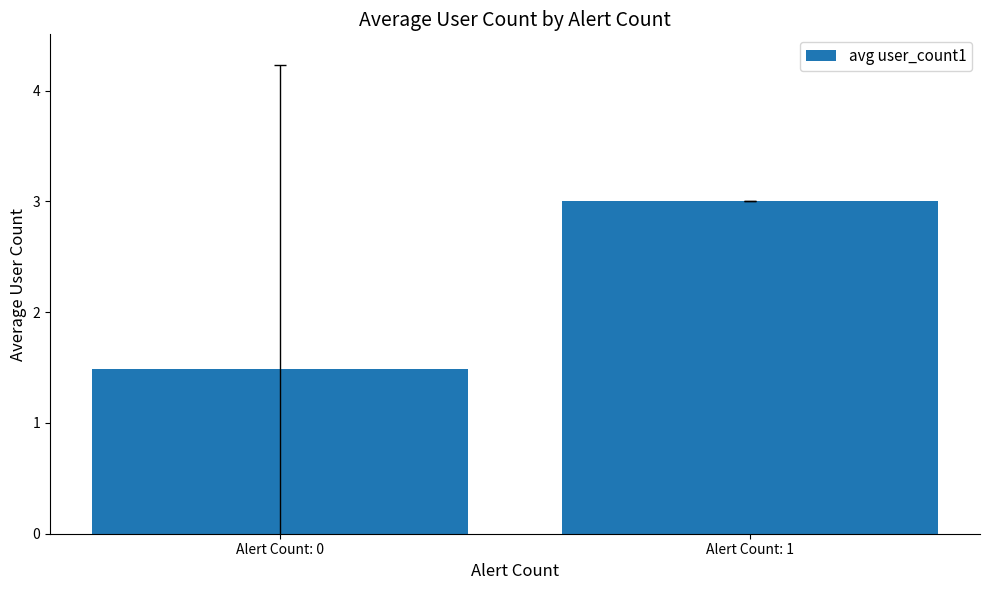

Reading left to right, list all the values displayed in this chart.

Alert Count: 0=1.5	Alert Count: 1=3.0